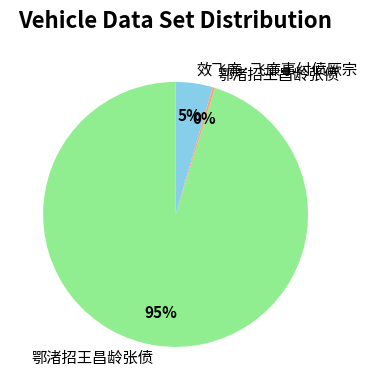

To the nearest percent, what is the average slice percentage?

33%